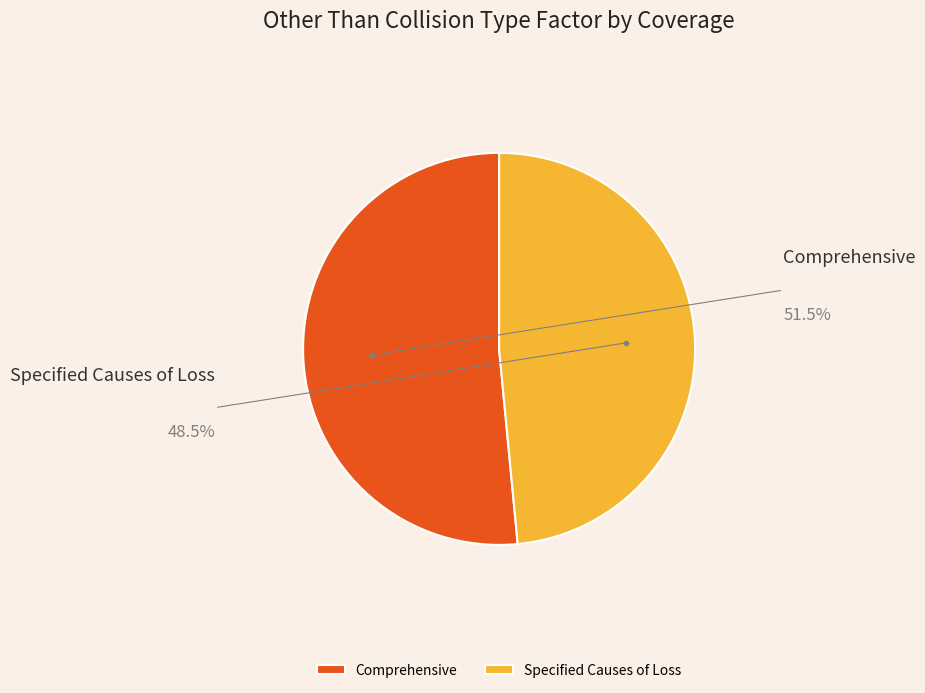

How many slices are in this pie chart?

2